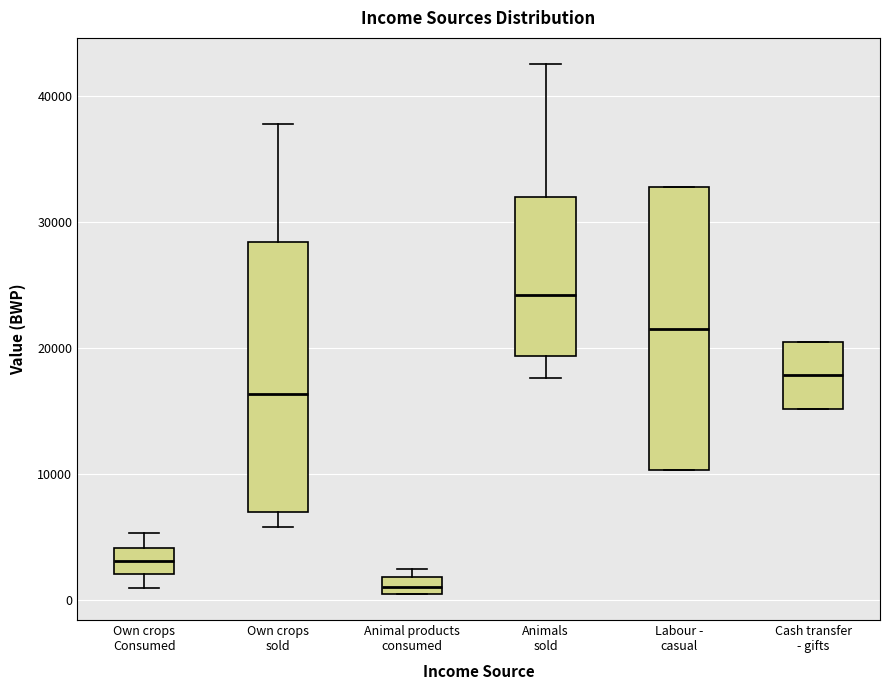

Where is the lower edge of the box for Labour - casual on the y-axis? The values are not printed on the chart, so give them approximately, as read against the axis.

10000